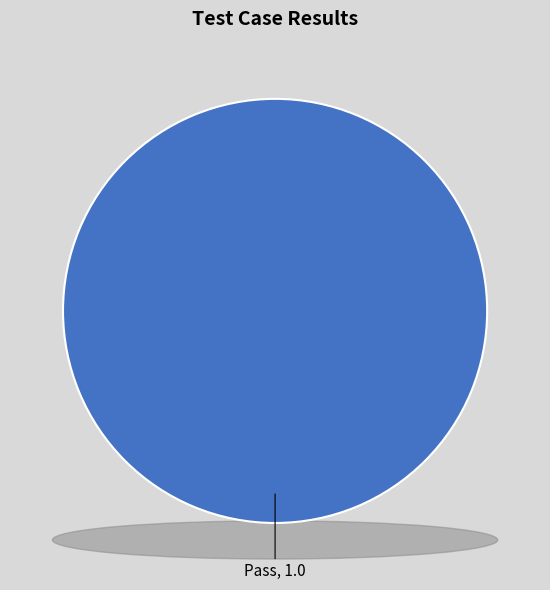

What is the change in value from Pass to Fail?

-1